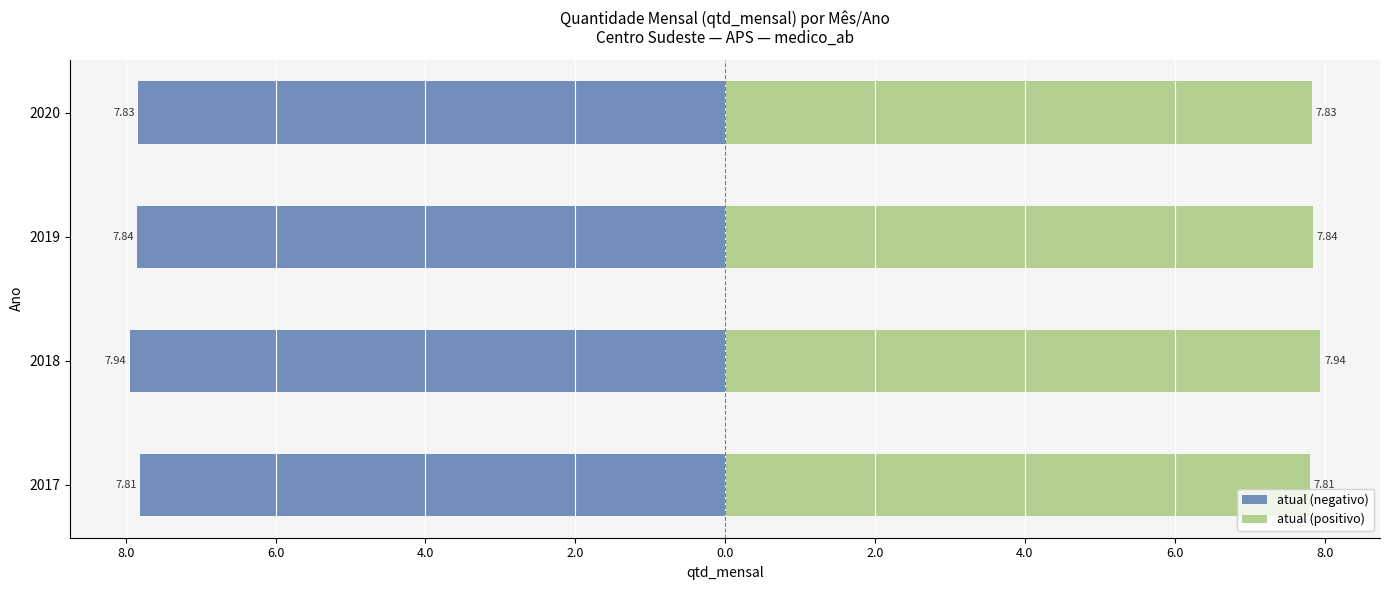

What is the greatest value displayed?

7.9